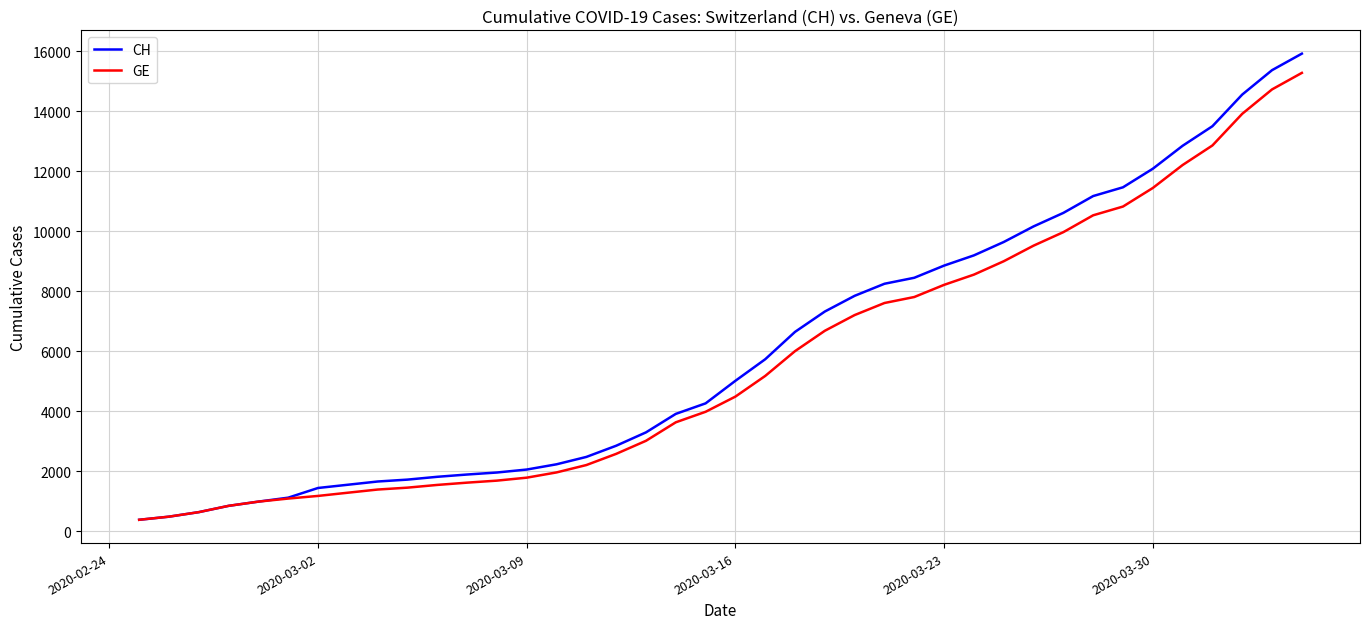

Which series has the widest spread of values?

CH